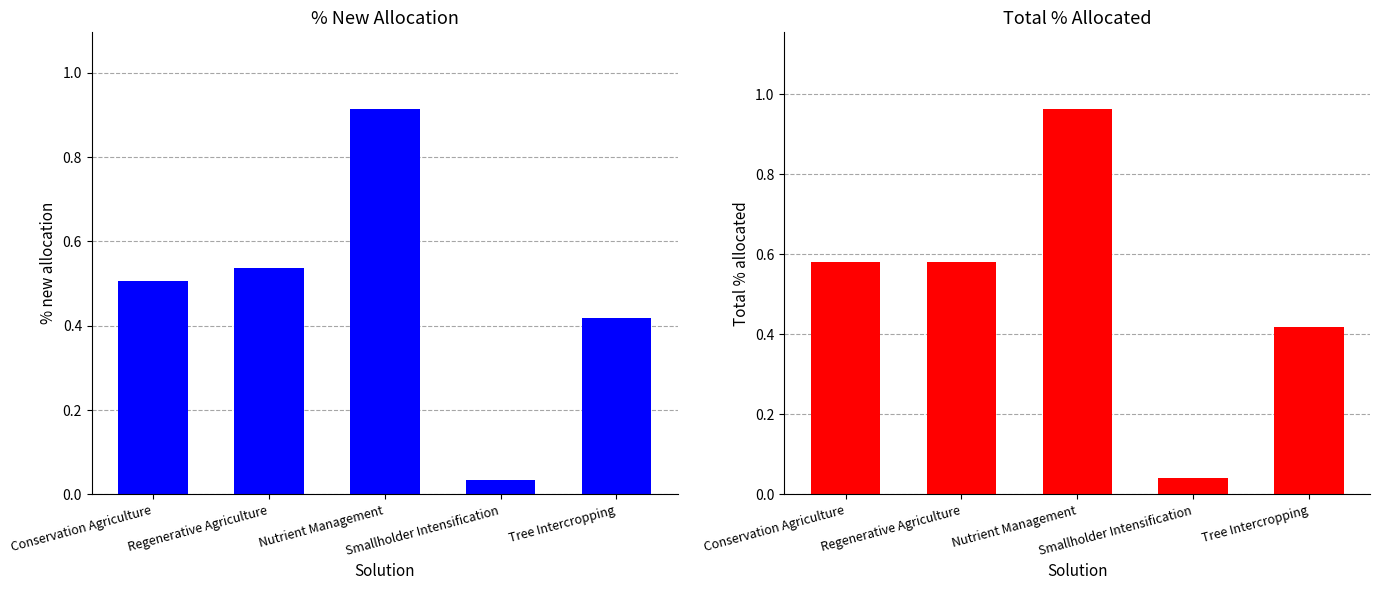

What is the difference between the second highest and second lowest values in the % new allocation series?

0.1